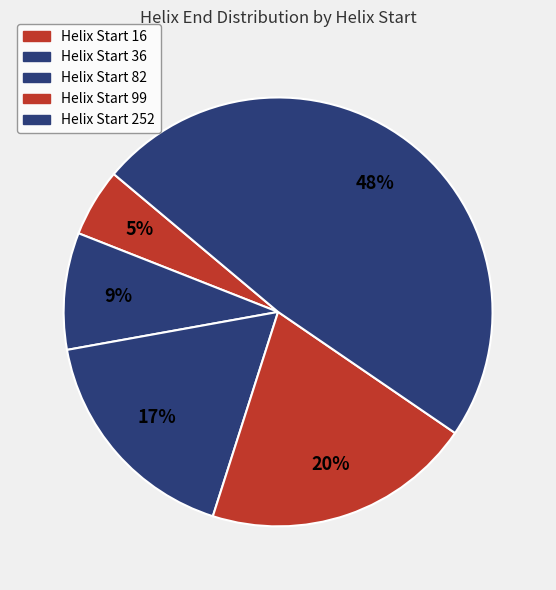

How many segments does this pie chart have?

5